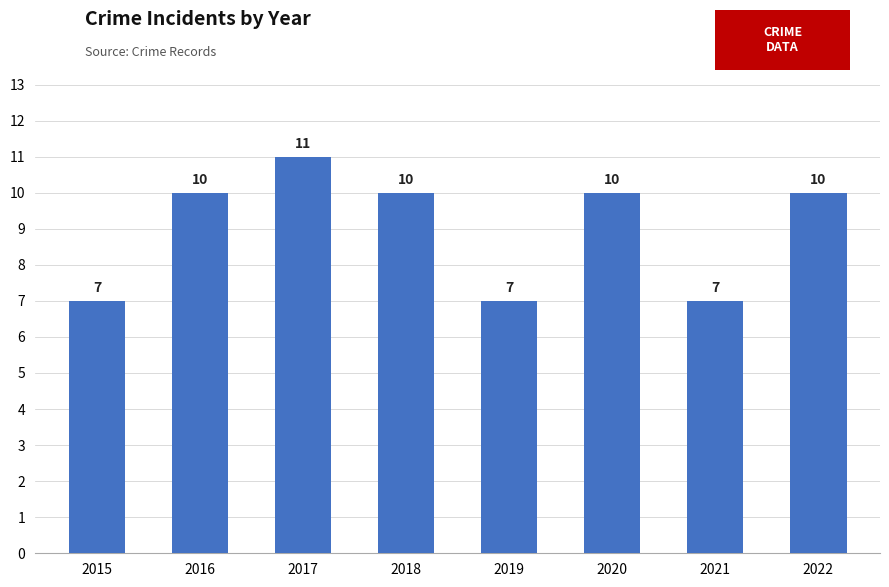

Count the values in the range 7 to 10.

7